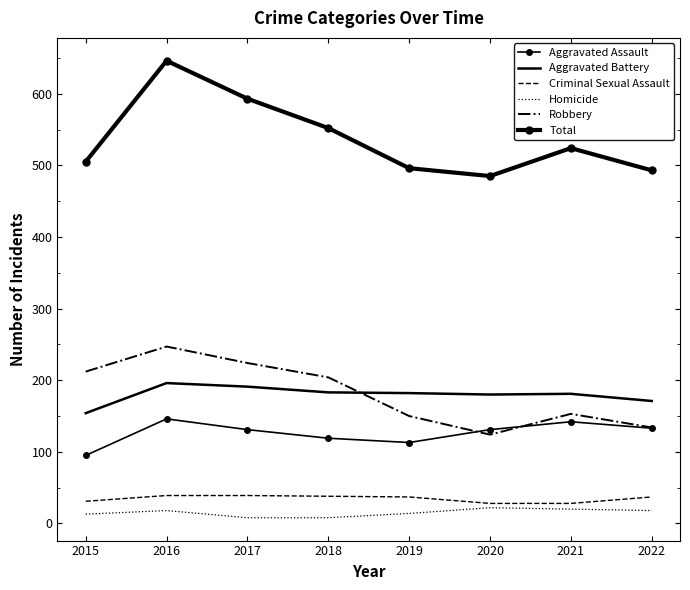

At how many categories does at least one series exceed 506?

4